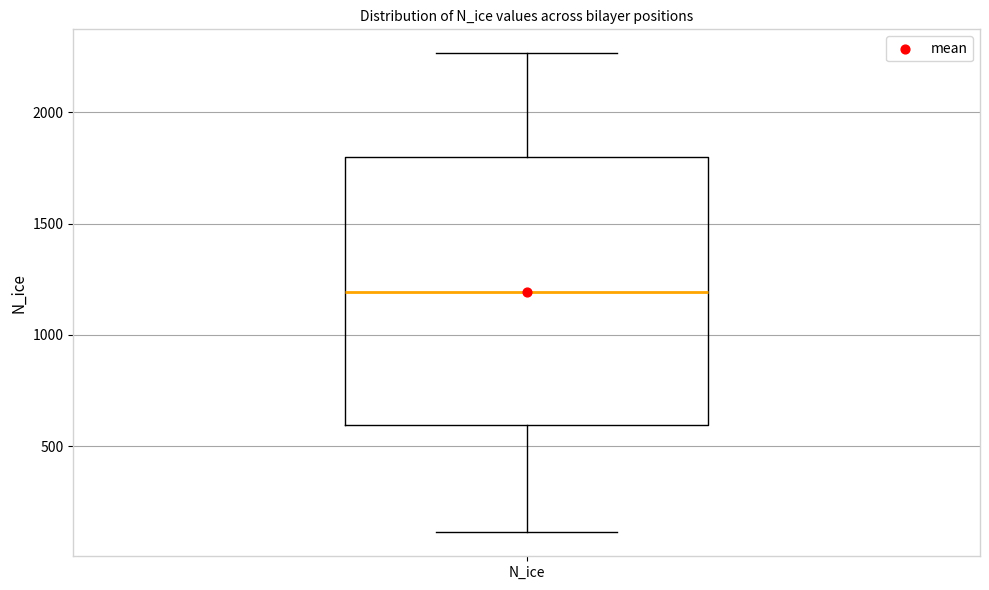

Read this box plot against the y-axis: the position of the median line, the range covered by the box, and the ends of both whiskers. The values are not printed on the chart, so give them approximately, as read against the axis.

median 1200, box 600 to 1800, whiskers 100 to 2250